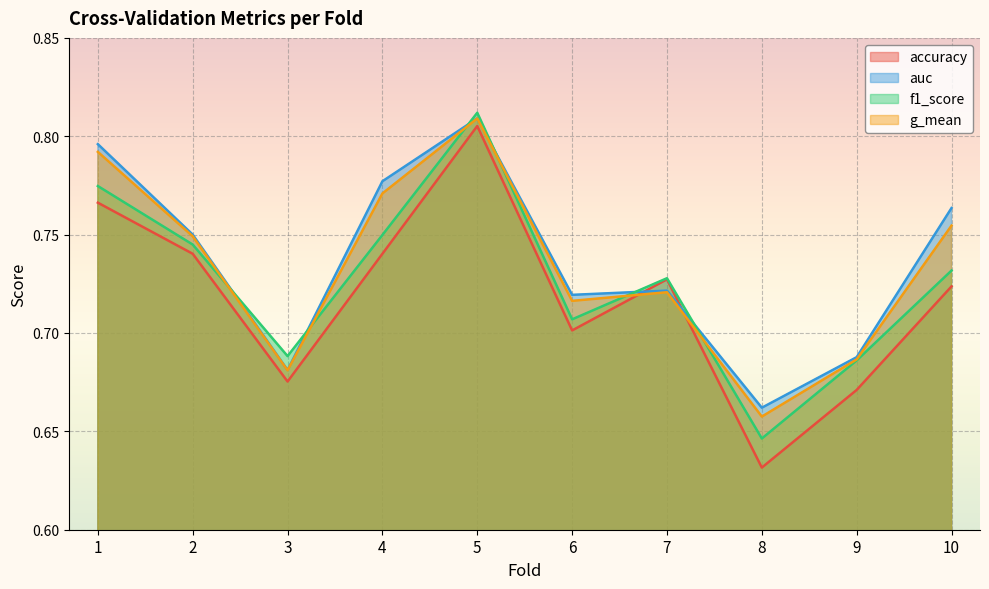

The value of f1_score at 9 is 0.7. True or false?

True